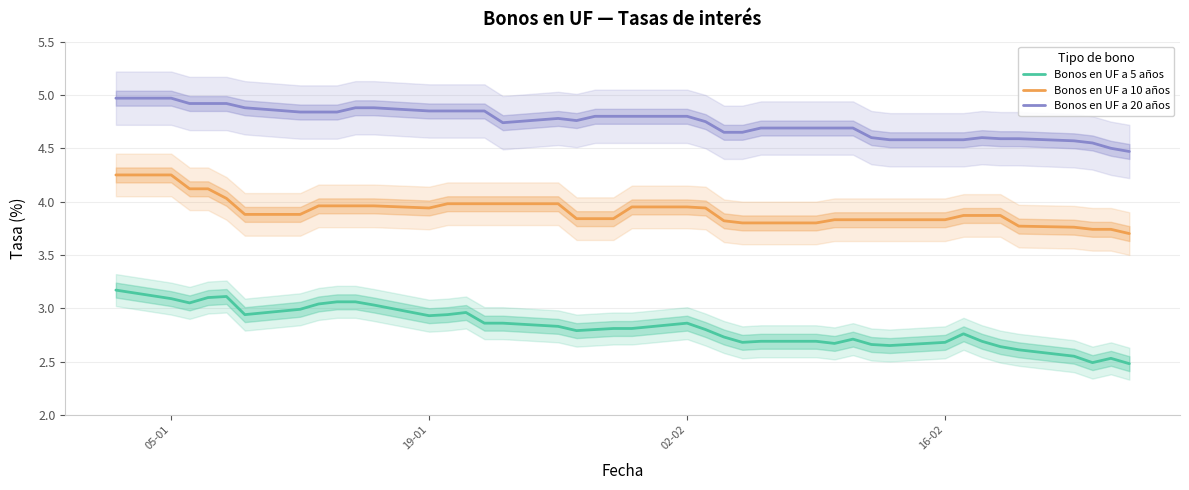

True or false: Bonos en UF a 20 años and Bonos en UF a 10 años cross at least once.

False